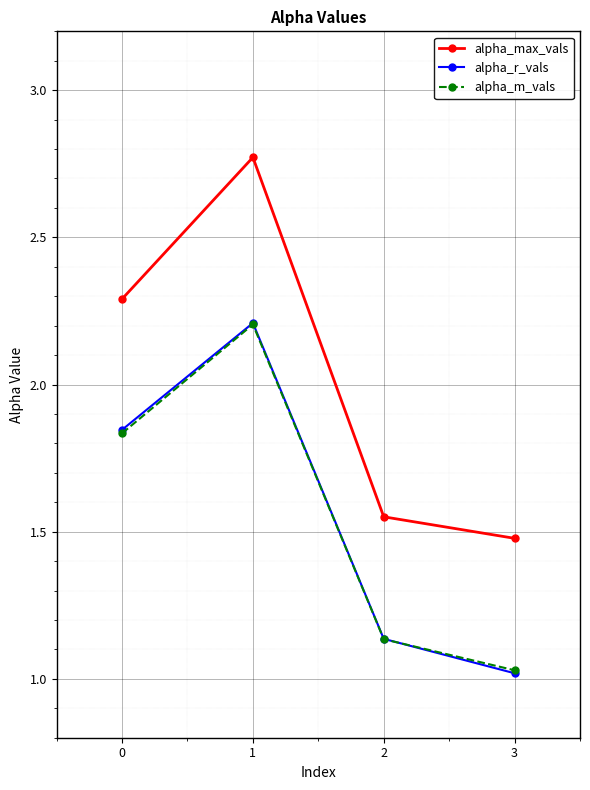

What is the value of the alpha_r_vals point at the 2nd from the left?

2.2